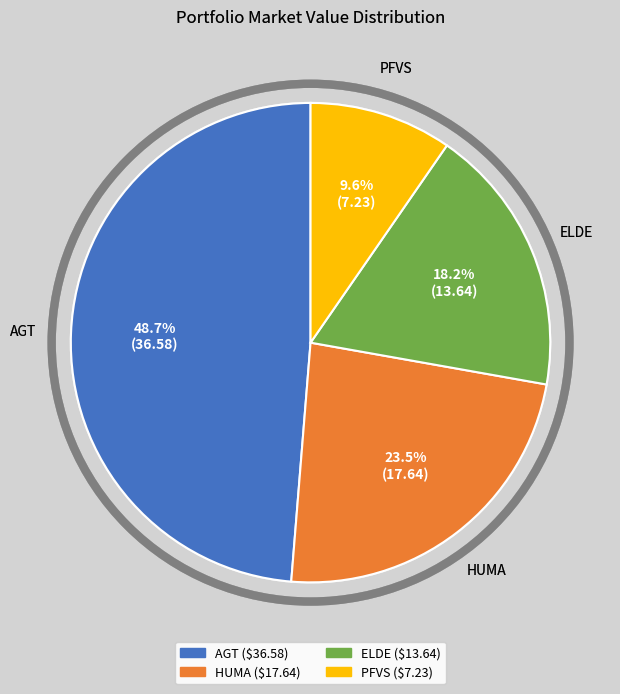

Which has a higher value, ELDE or AGT?

AGT